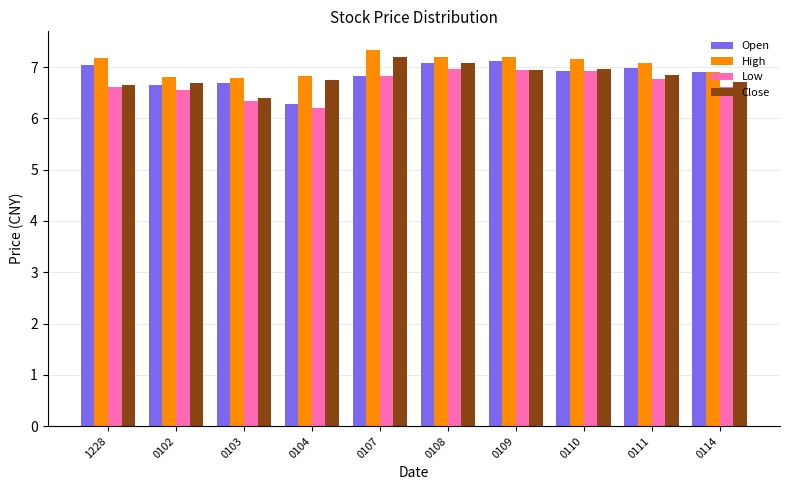

What is the difference between the maximum and minimum values in the Close series?

0.8